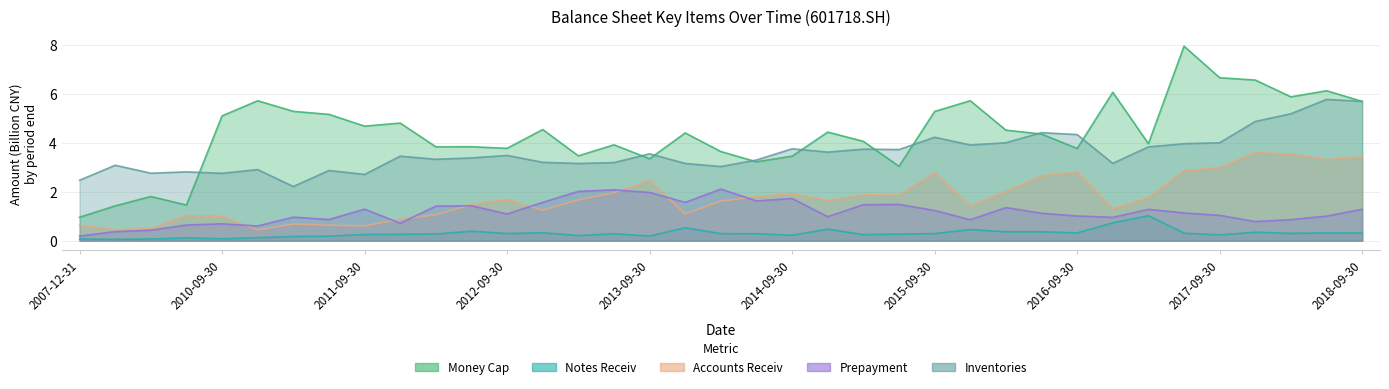

What is the value of the prepayment point at the 36th from the left?

1.0